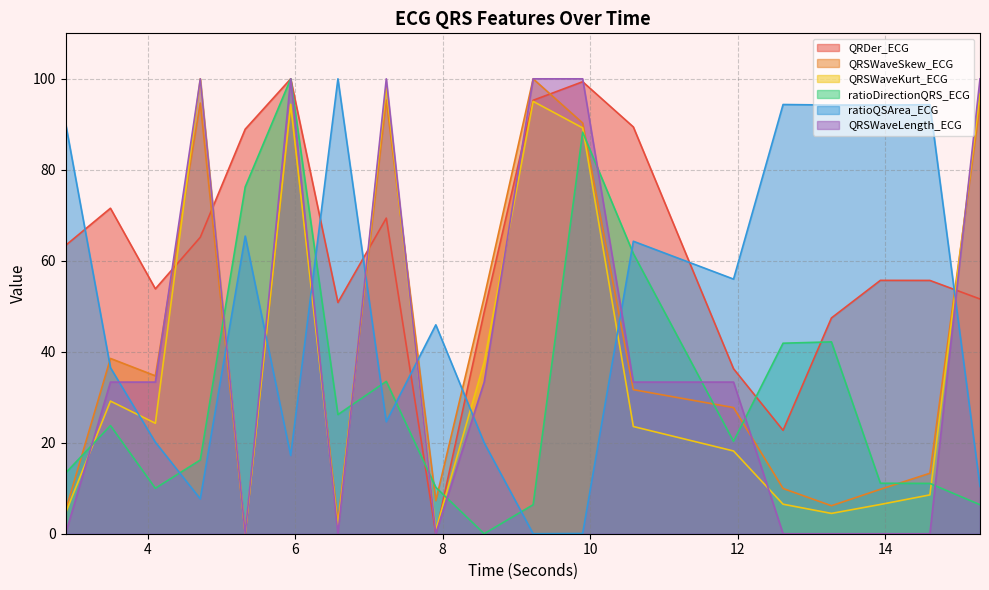

How many data points in QRSWaveKurt_ECG are above 23?

10